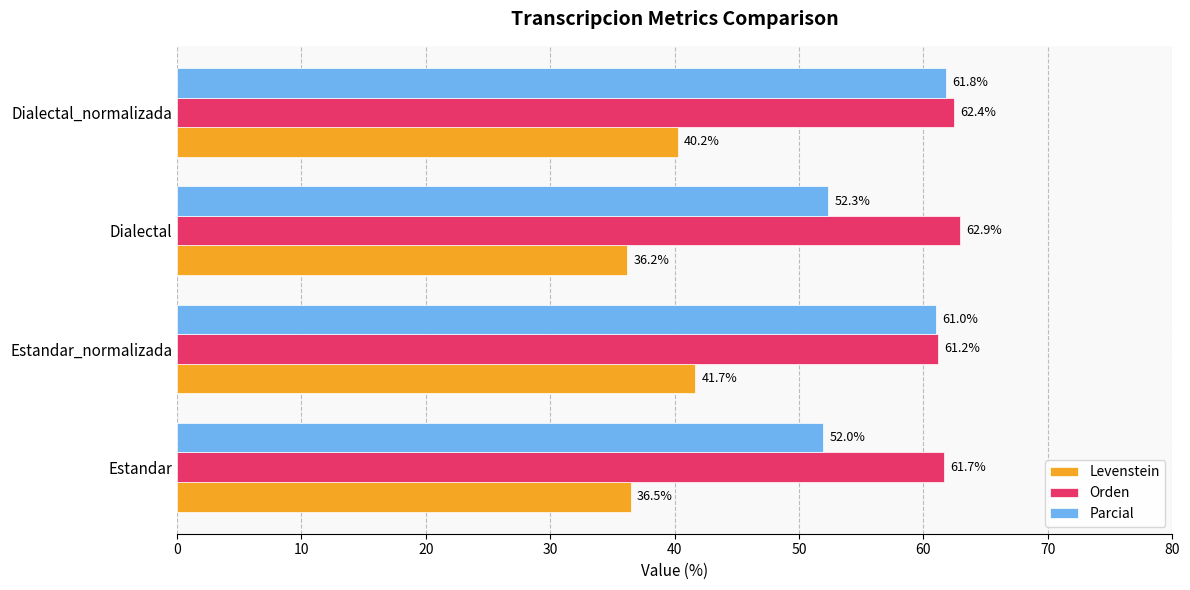

The Parcial series shows 12.0 at Dialectal. True or false?

False